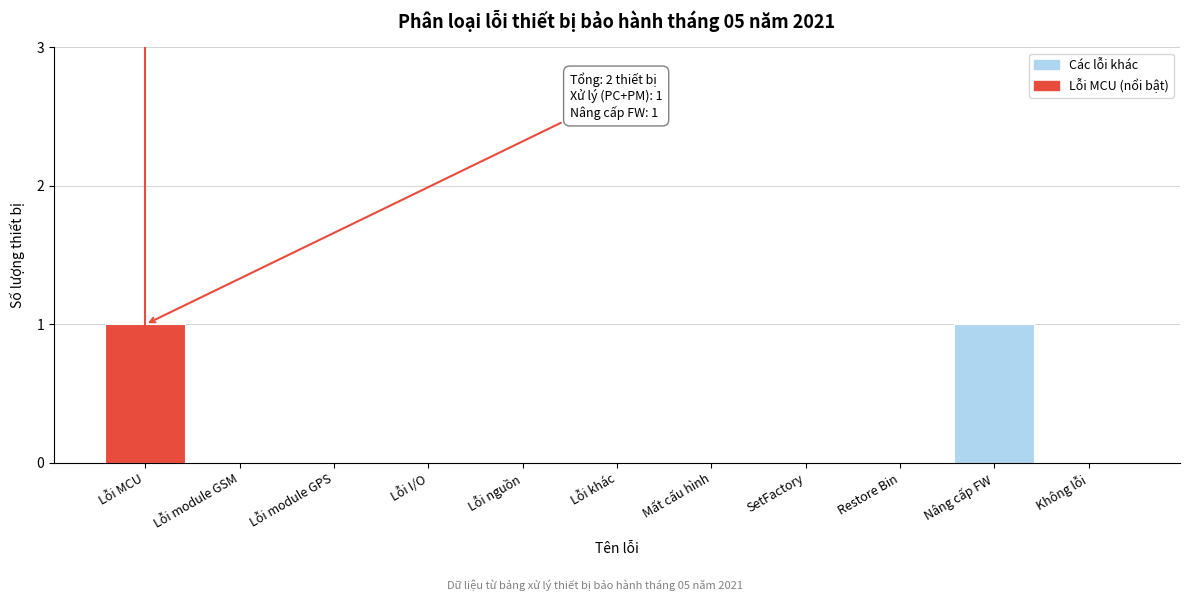

Reading right to left, what are all the values shown in this chart?

Không lỗi=0	Nâng cấp FW=1	Restore Bin=0	SetFactory=0	Mất cấu hình=0	Lỗi khác=0	Lỗi nguồn=0	Lỗi I/O=0	Lỗi module GPS=0	Lỗi module GSM=0	Lỗi MCU=1